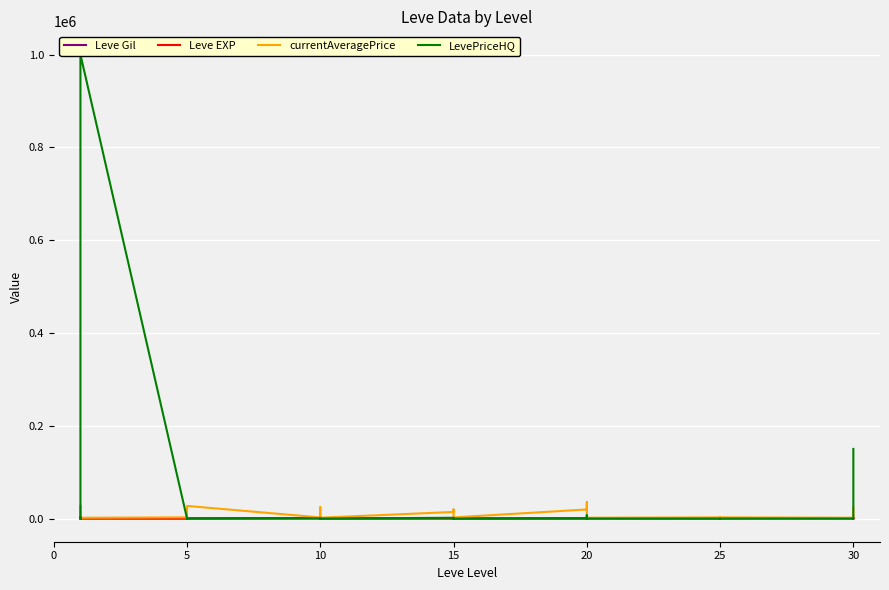

Which series has the largest total across all categories?

LevePriceHQ